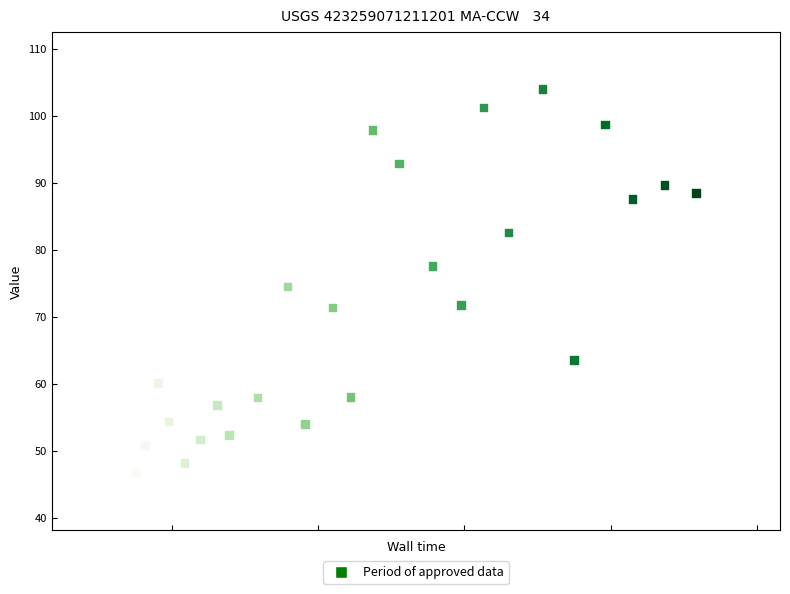

What is the range of X values (max minus min)?

30.6